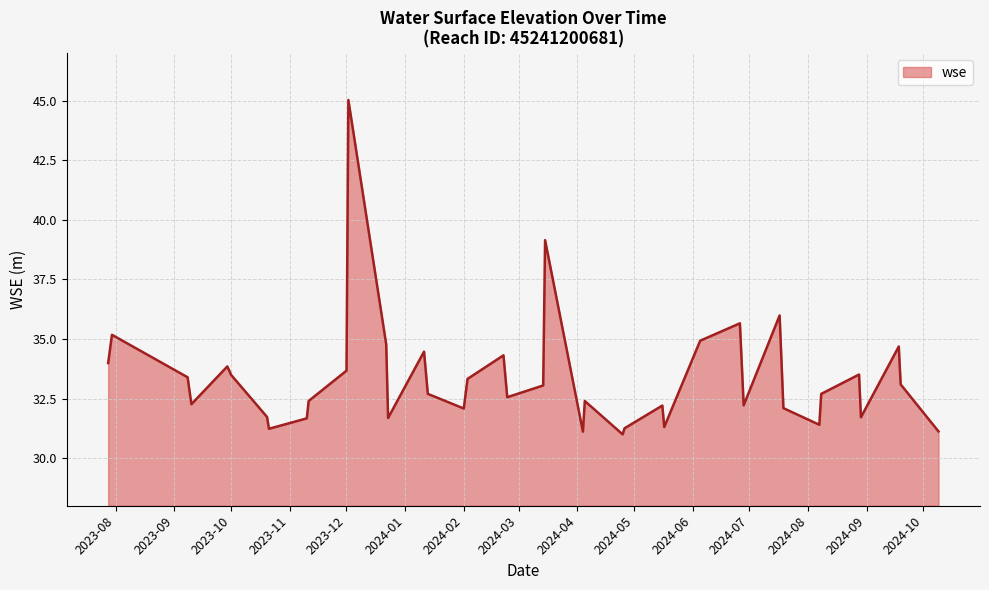

What is the smallest value displayed?

31.0